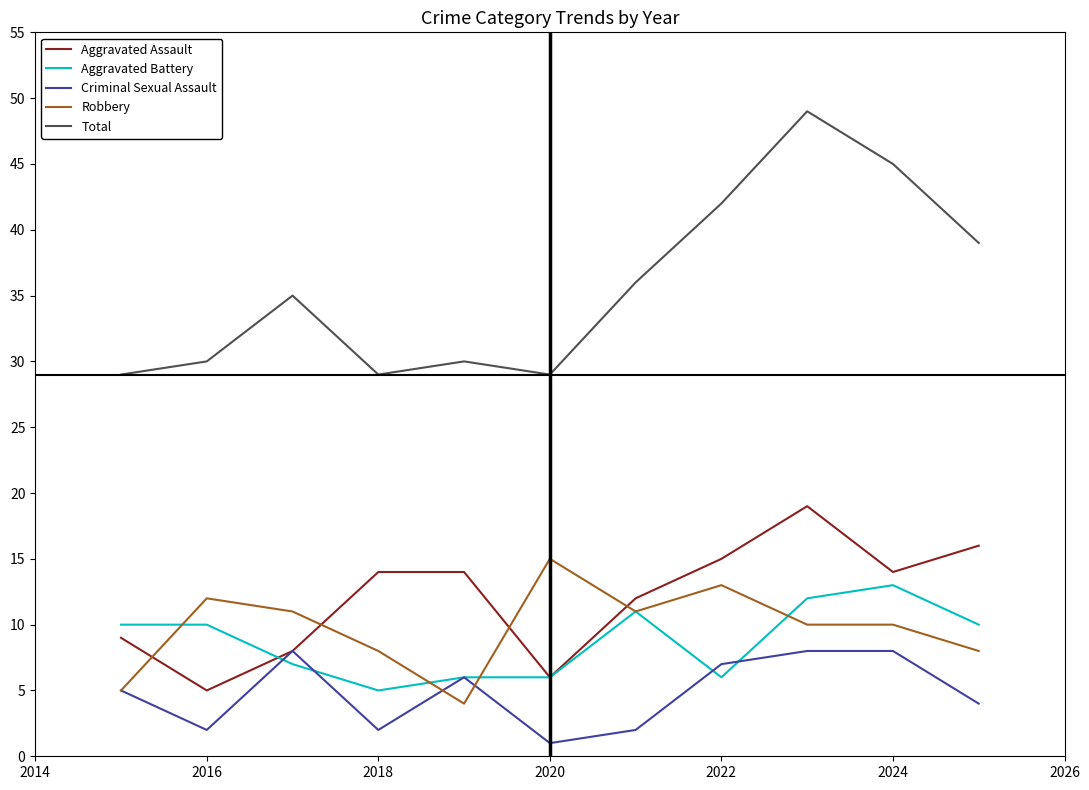

Which series has the largest total across all categories?

Total